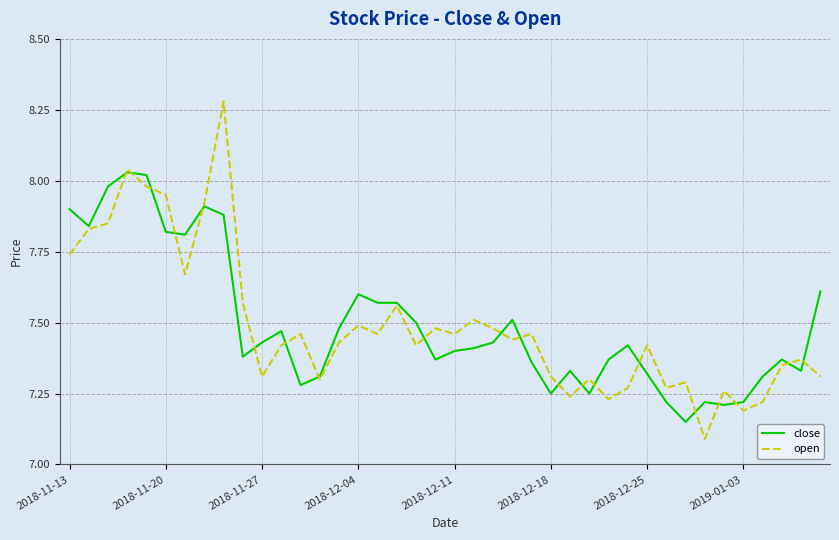

After their last crossing, which series has the higher values: close or open?

close